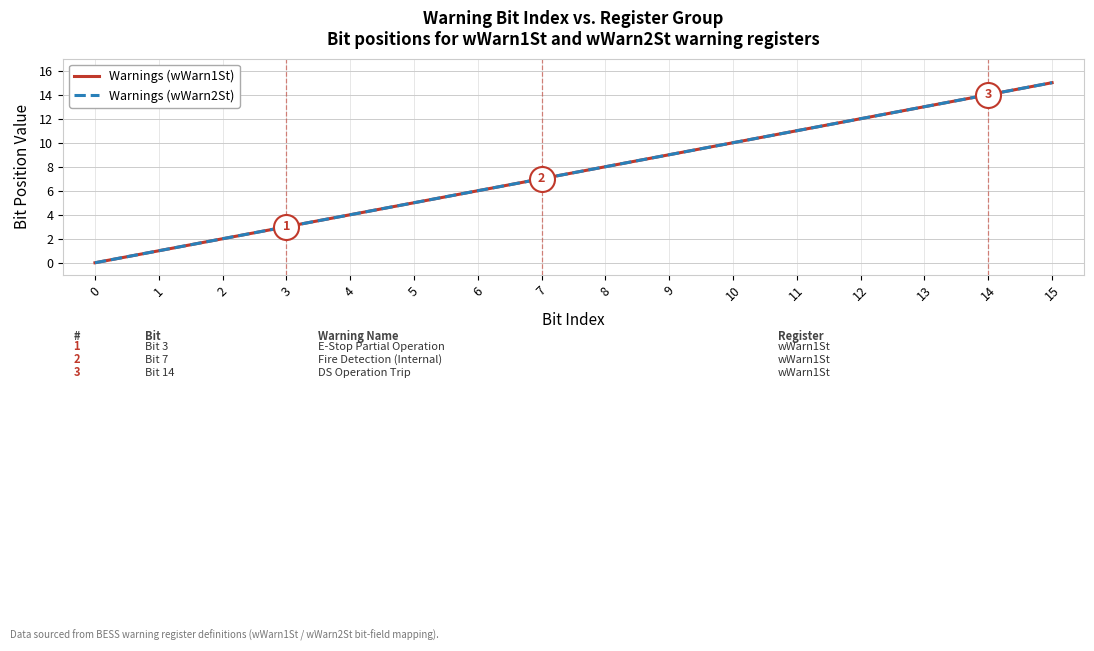

True or false: Warnings (wWarn1St) and Warnings (wWarn2St) cross at least once.

False